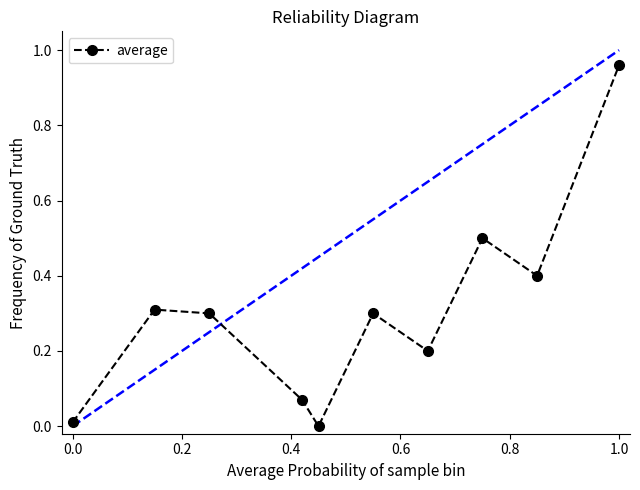

What is the value of the 3rd point from the left?

0.3